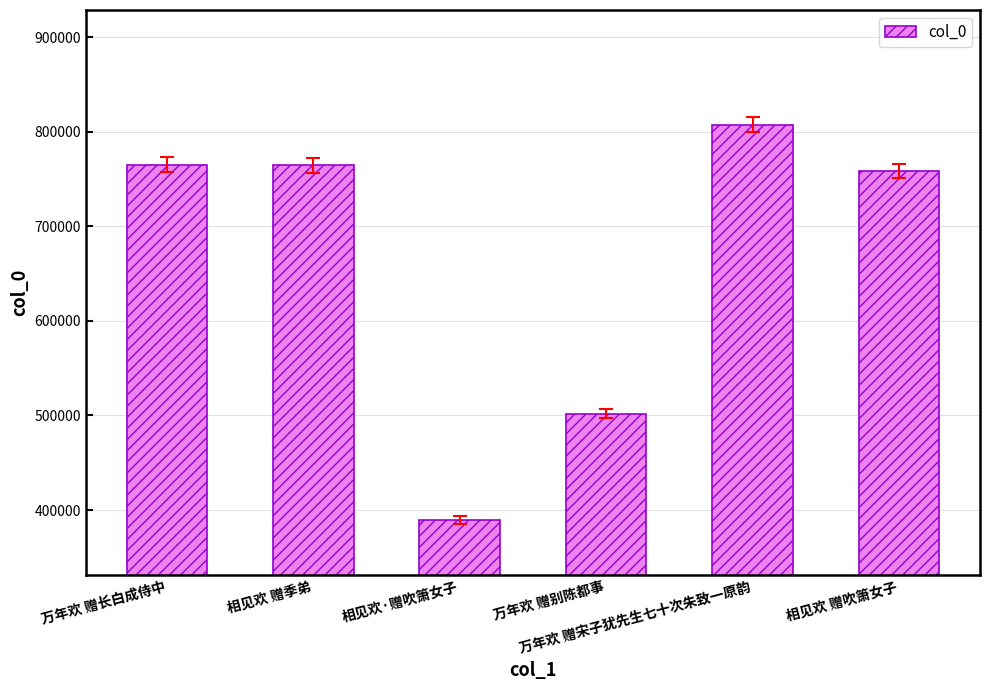

What is the value of the 5th bar from the left?

807440